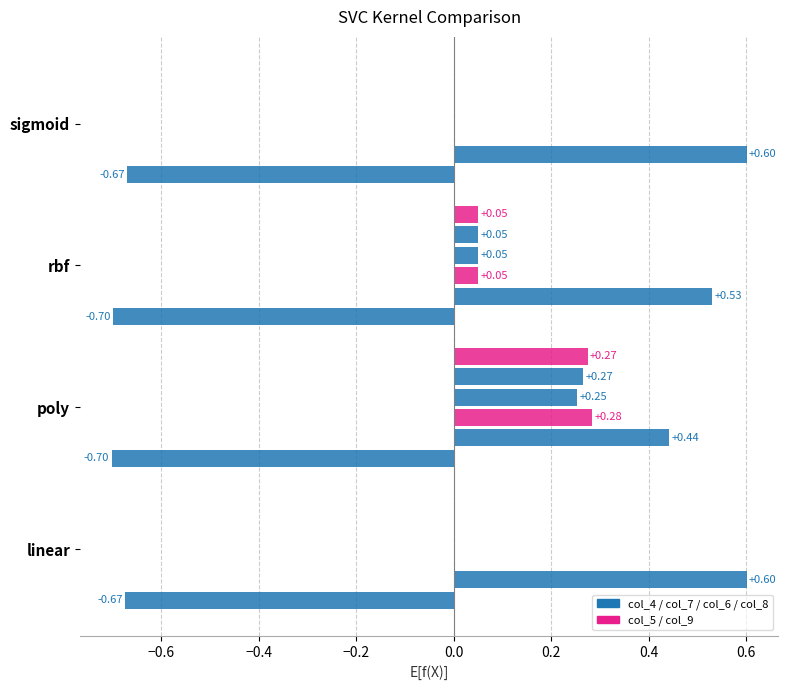

How many categories are shown in the chart?

4